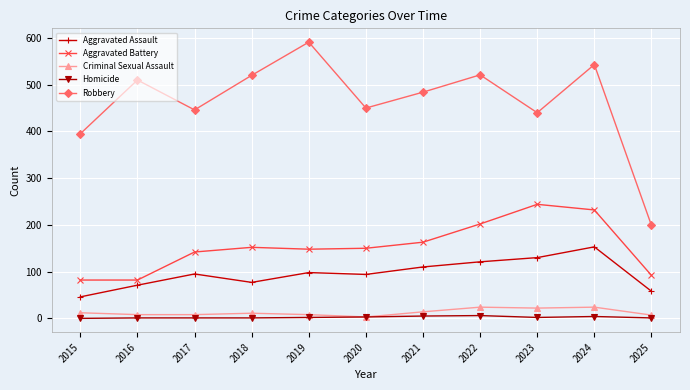

The Homicide series shows 1 at 2018. True or false?

True